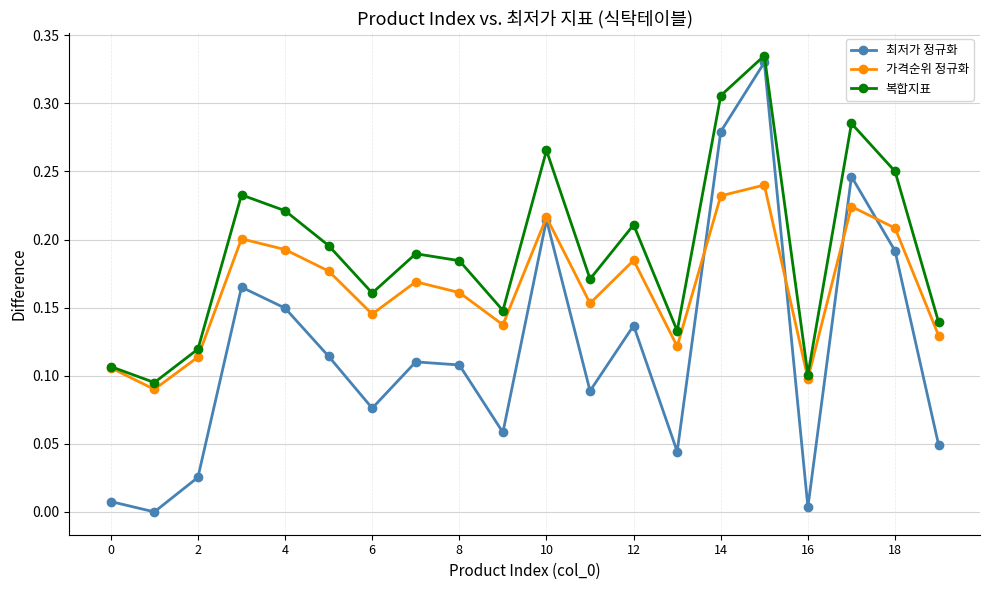

Rank the series by their average value, from lowest to highest.

최저가 정규화, 가격순위 정규화, 복합지표